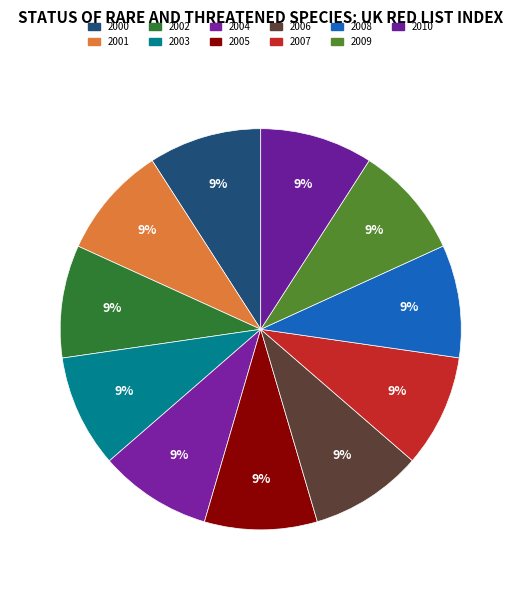

Is there a majority slice in this chart?

No